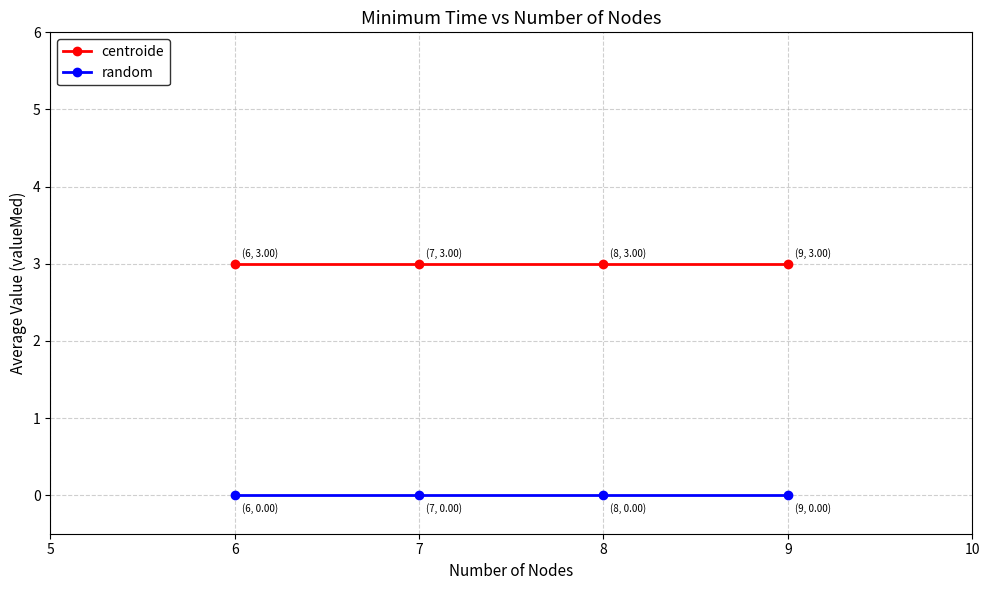

True or false: random has more than 1 points higher than both neighbors.

False